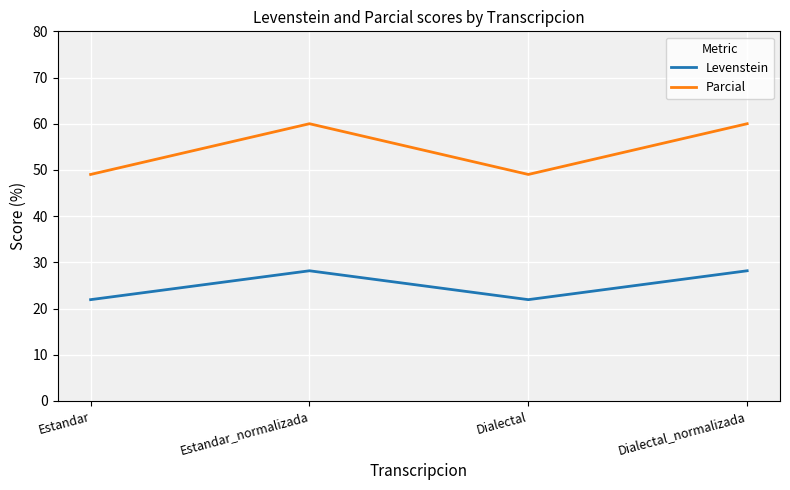

What are all the series names shown in the legend?

Levenstein, Parcial